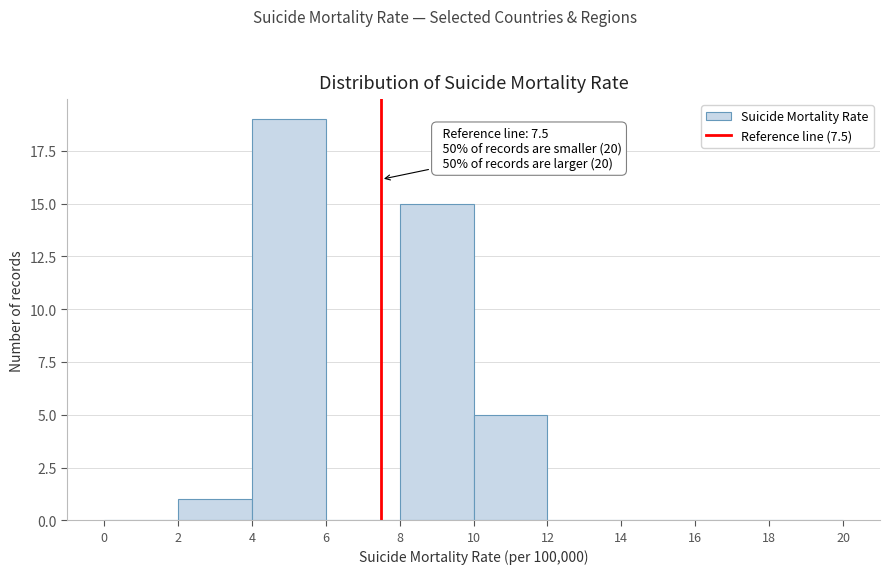

Which range on the x-axis has the tallest bar?

4 to 6